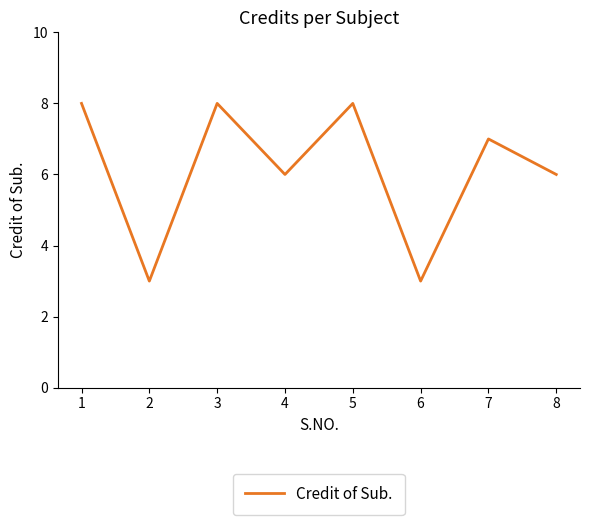

How many interior local valleys (lower than both neighbors) does the data have?

3